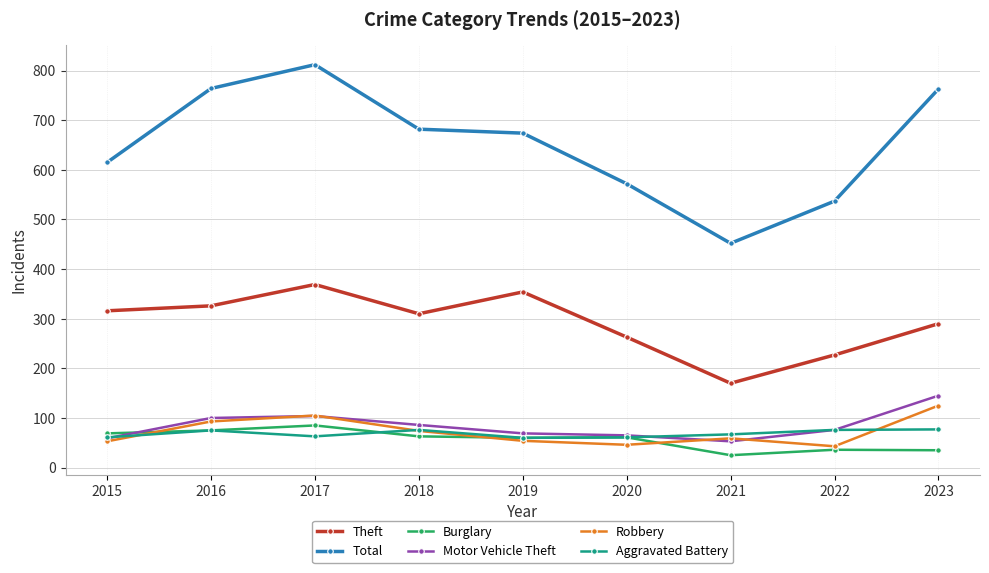

At which category is the sum across all series the highest?

2017